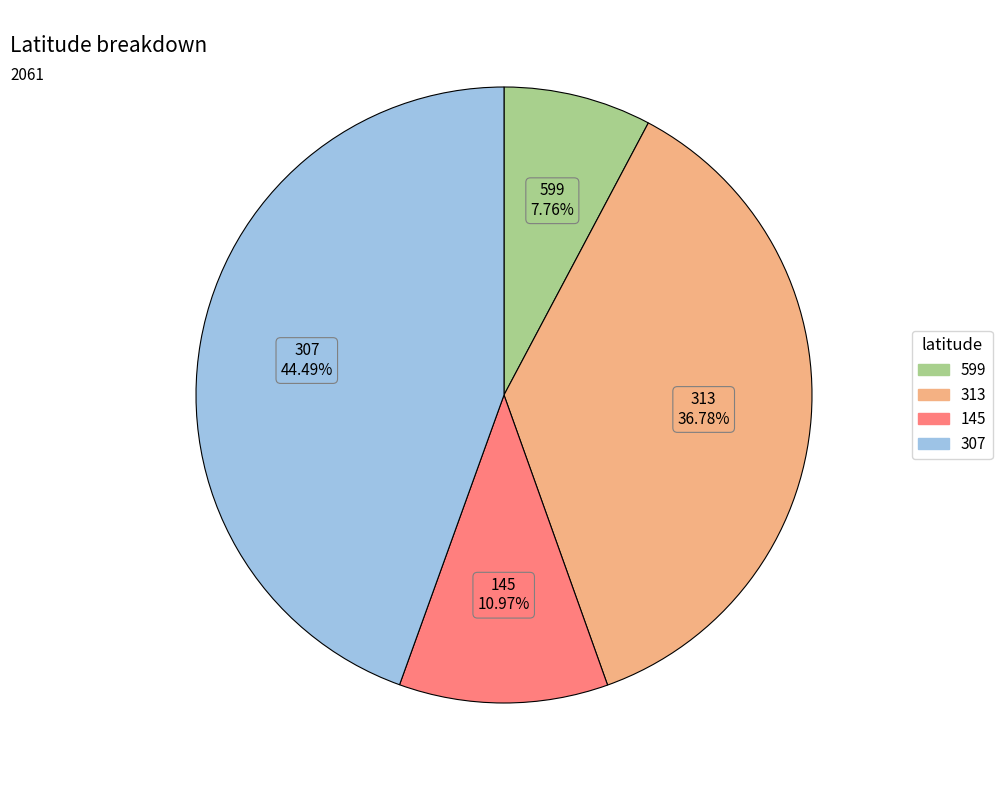

Approximately how many times larger is the value at 599 compared to 145?

0.7